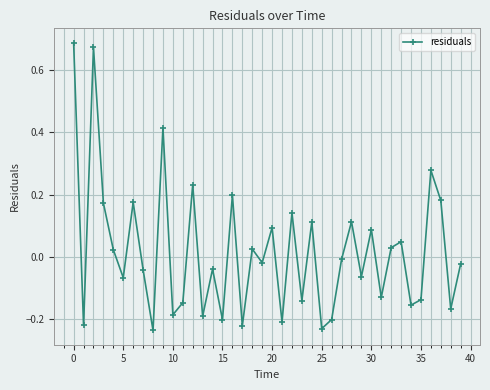

What is the difference between the maximum and second lowest values?

0.9